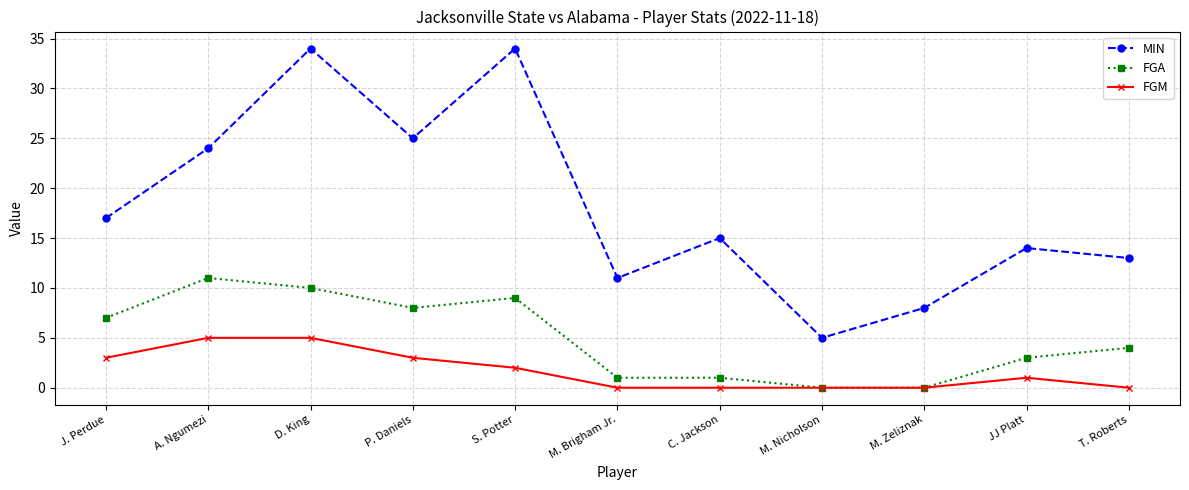

What is the spread (max minus min) of values at M. Zeliznak?

8